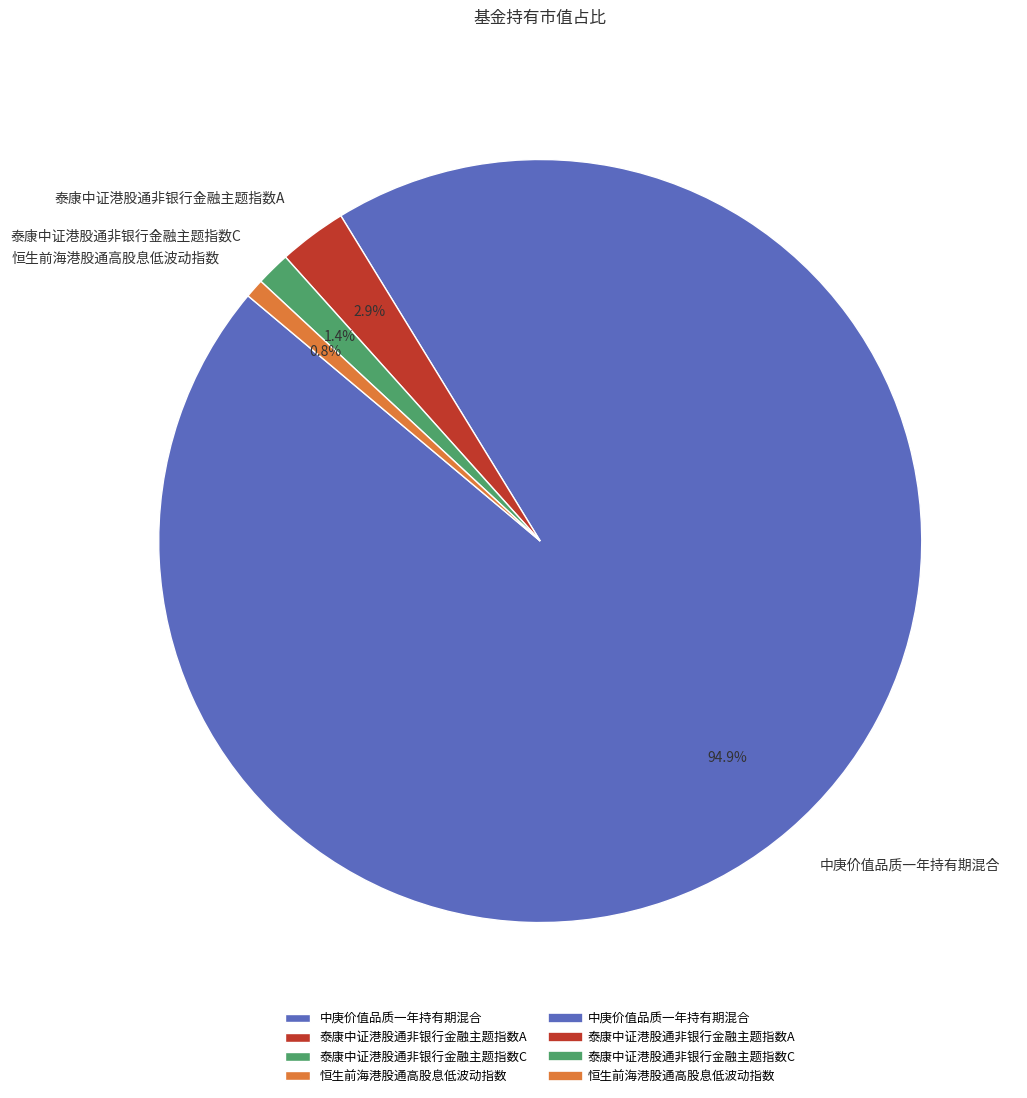

The 中庚价值品质一年持有期混合 slice represents 95% of the pie. True or false?

True